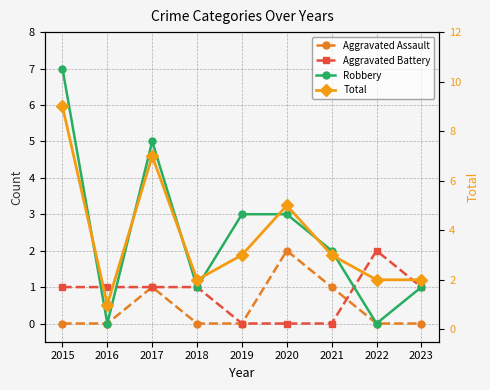

True or false: Aggravated Assault has more than 0 points higher than both neighbors.

True